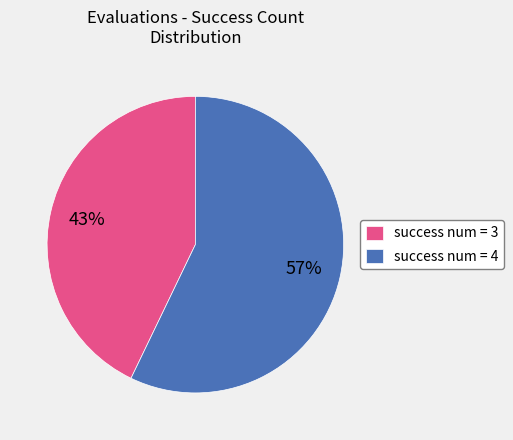

To the nearest percent, what portion does success num = 4 represent?

57%